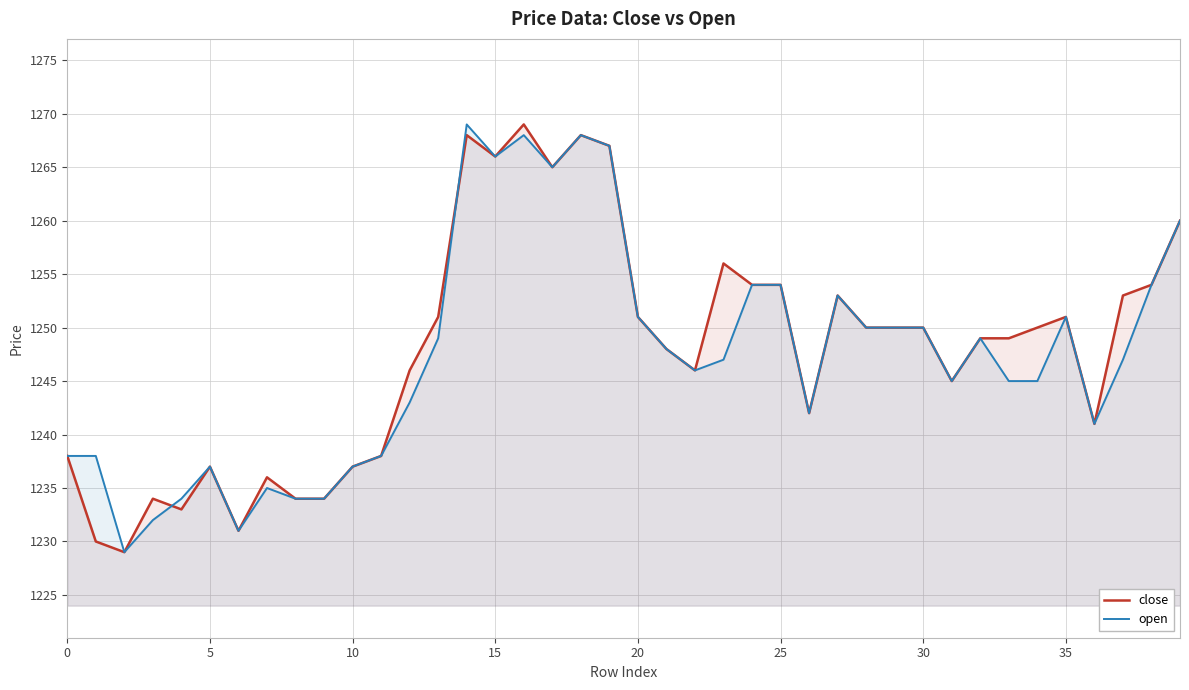

Which series has the largest range (max minus min)?

close